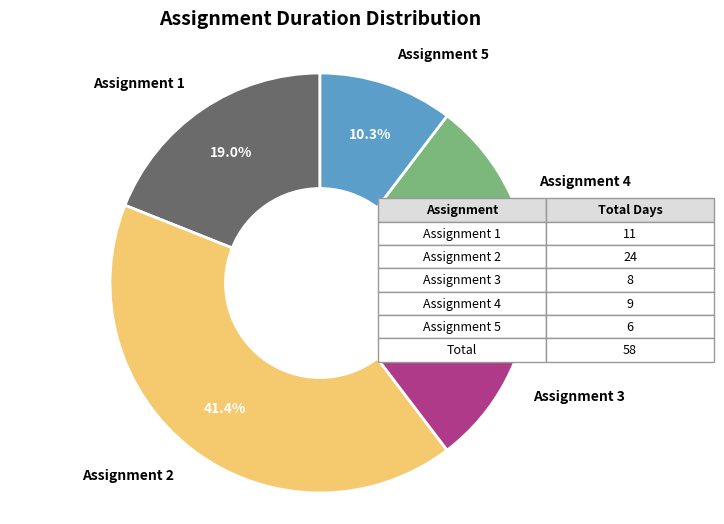

Does any single category account for the majority?

No